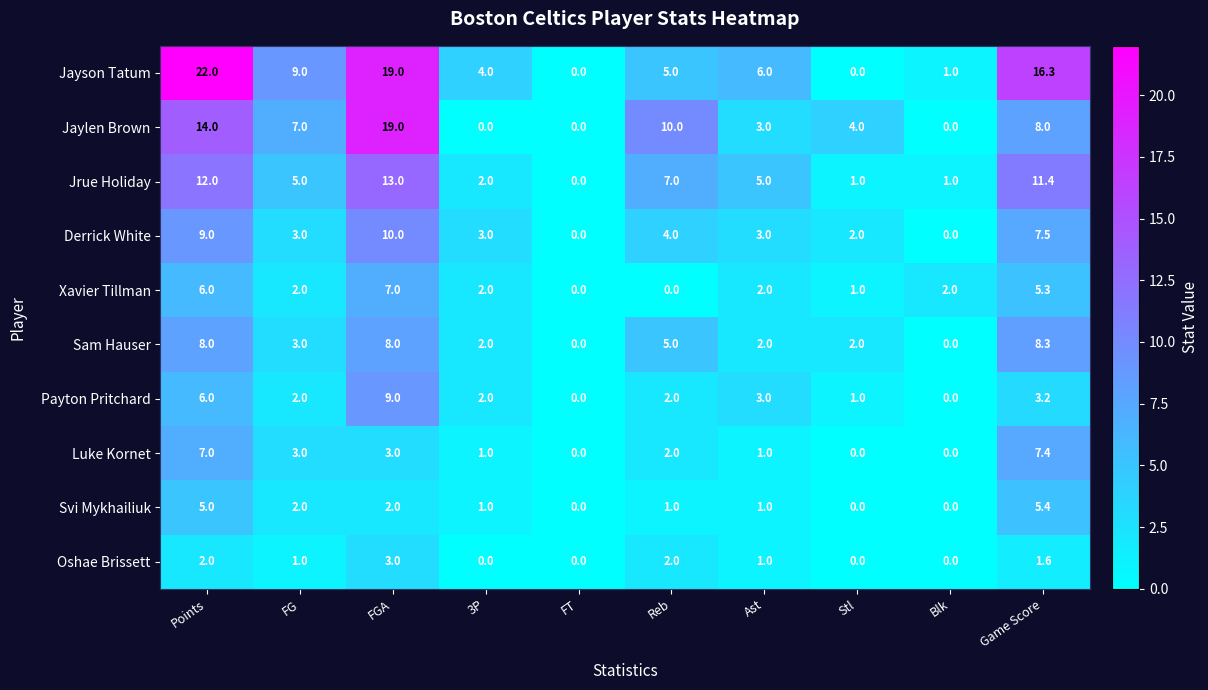

The value of Xavier Tillman at Points is 3.1. True or false?

False